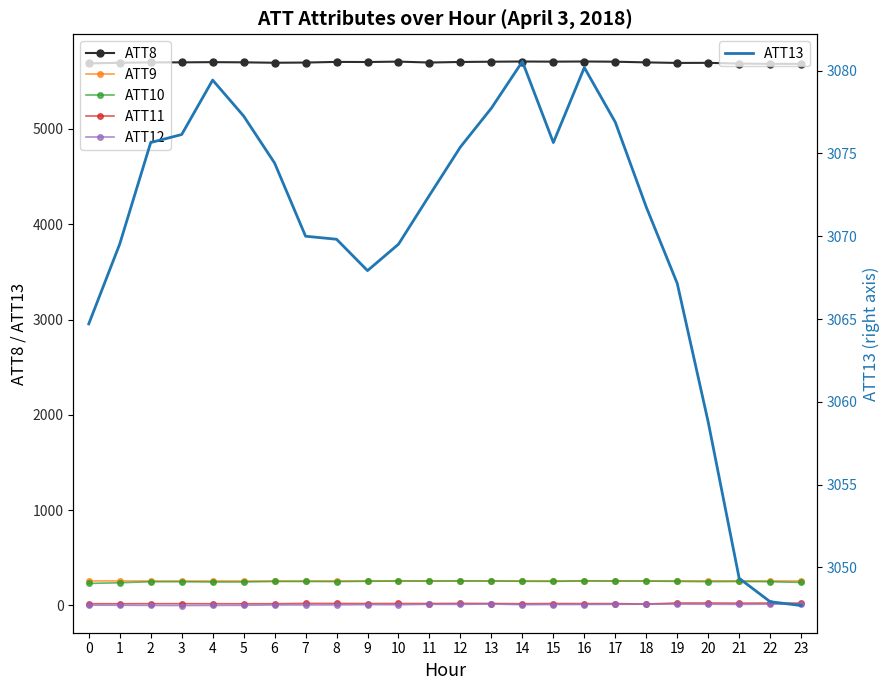

Rank the categories by ATT13 value from lowest to highest.

23, 22, 21, 20, 0, 19, 9, 10, 1, 8, 7, 18, 11, 6, 12, 15, 2, 3, 17, 5, 13, 4, 16, 14